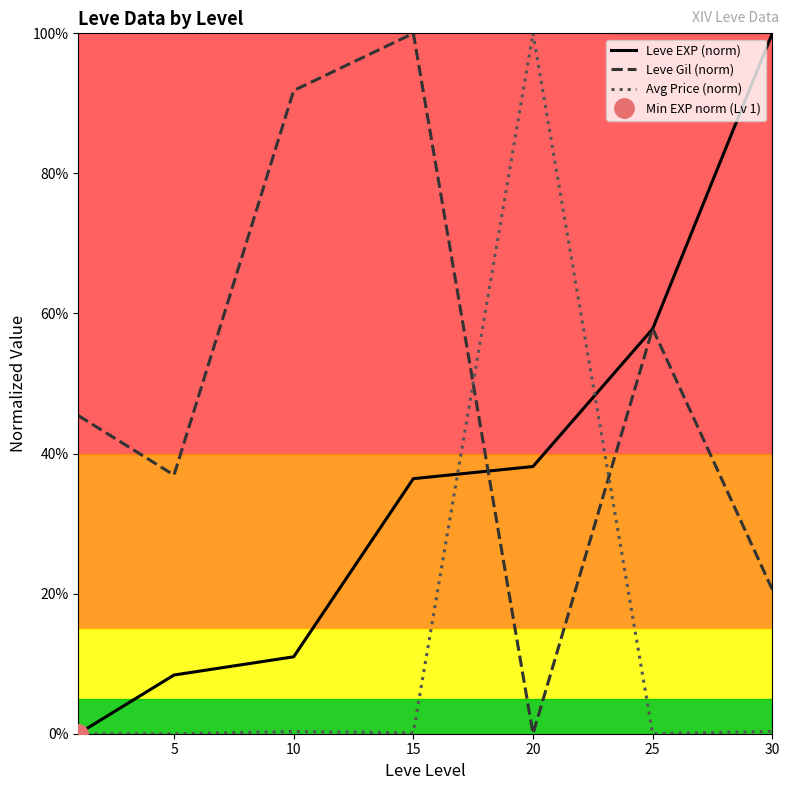

Which category has the highest value across all series?

30